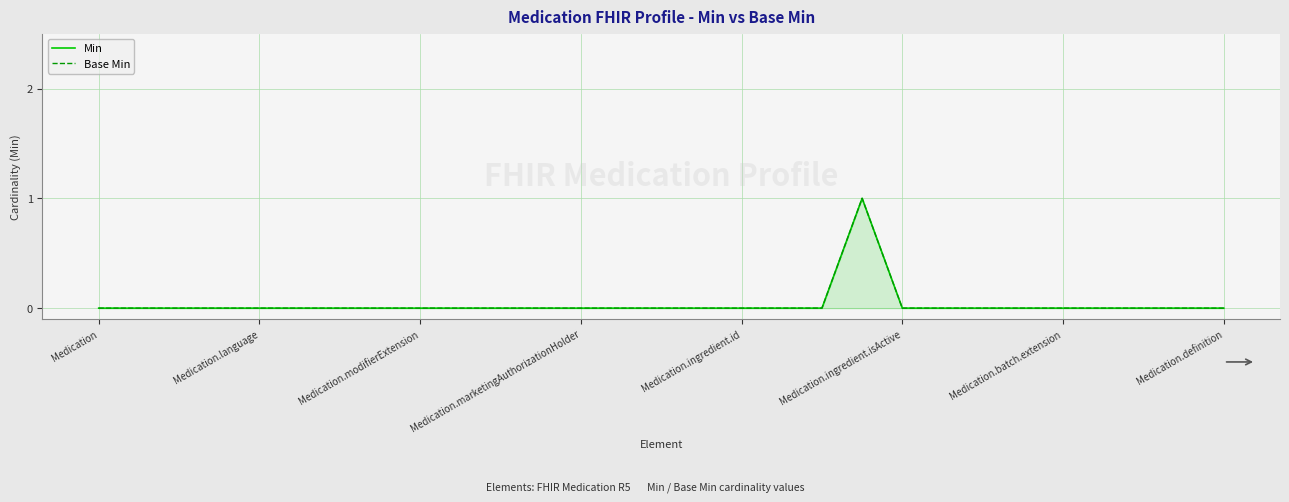

Does the chart display data point markers on the line(s)?

No